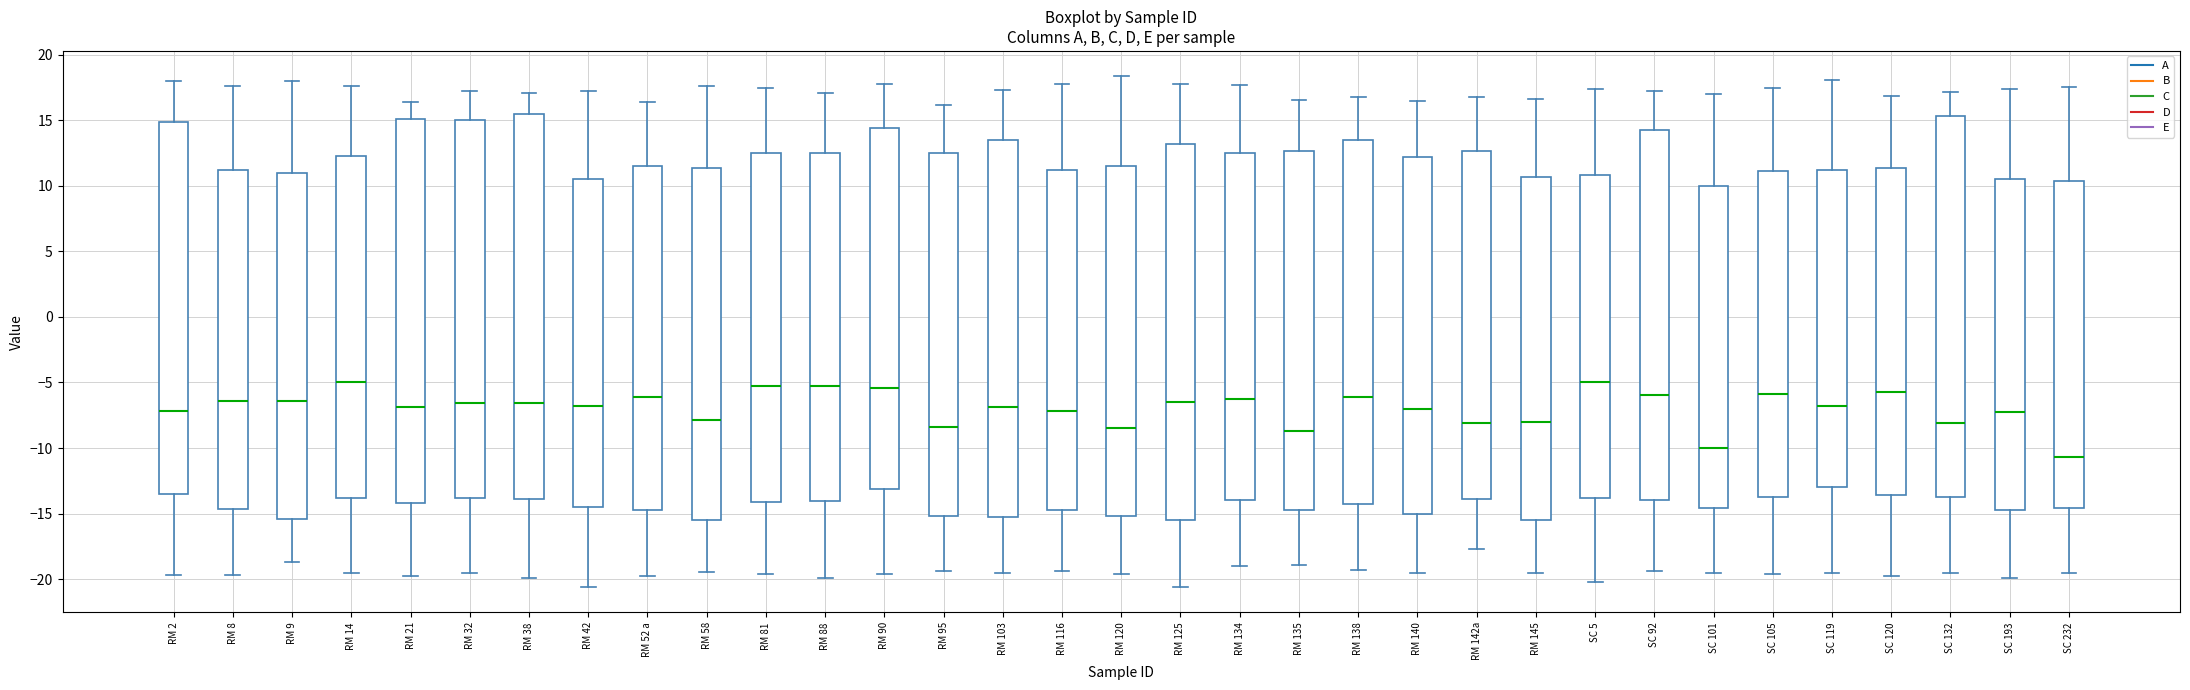

Reading left to right, transcribe this box plot: for each box, give where its median line is, the range the box spans, and where its two whiskers end, as read against the y-axis. The values are not printed on the chart, so give them approximately, as read against the axis.

RM 2: median -7.0, box -13.5 to 15.0, whiskers -19.5 to 18.0
RM 8: median -6.5, box -14.5 to 11.0, whiskers -19.5 to 17.5
RM 9: median -6.5, box -15.5 to 11.0, whiskers -18.5 to 18.0
RM 14: median -5.0, box -14.0 to 12.5, whiskers -19.5 to 17.5
RM 21: median -7.0, box -14.0 to 15.0, whiskers -20.0 to 16.5
RM 32: median -6.5, box -14.0 to 15.0, whiskers -19.5 to 17.0
RM 38: median -6.5, box -14.0 to 15.5, whiskers -20.0 to 17.0
RM 42: median -7.0, box -14.5 to 10.5, whiskers -20.5 to 17.5
RM 52 a: median -6.0, box -14.5 to 11.5, whiskers -20.0 to 16.5
RM 58: median -8.0, box -15.5 to 11.5, whiskers -19.5 to 17.5
RM 81: median -5.5, box -14.0 to 12.5, whiskers -19.5 to 17.5
RM 88: median -5.5, box -14.0 to 12.5, whiskers -20.0 to 17.0
RM 90: median -5.5, box -13.0 to 14.5, whiskers -19.5 to 18.0
RM 95: median -8.5, box -15.0 to 12.5, whiskers -19.5 to 16.0
RM 103: median -7.0, box -15.5 to 13.5, whiskers -19.5 to 17.5
RM 116: median -7.0, box -14.5 to 11.0, whiskers -19.5 to 18.0
RM 120: median -8.5, box -15.0 to 11.5, whiskers -19.5 to 18.5
RM 125: median -6.5, box -15.5 to 13.0, whiskers -20.5 to 18.0
RM 134: median -6.5, box -14.0 to 12.5, whiskers -19.0 to 17.5
RM 135: median -8.5, box -14.5 to 12.5, whiskers -19.0 to 16.5
RM 138: median -6.0, box -14.5 to 13.5, whiskers -19.5 to 17.0
RM 140: median -7.0, box -15.0 to 12.0, whiskers -19.5 to 16.5
RM 142a: median -8.0, box -14.0 to 12.5, whiskers -17.5 to 17.0
RM 145: median -8.0, box -15.5 to 10.5, whiskers -19.5 to 16.5
SC 5: median -5.0, box -14.0 to 11.0, whiskers -20.0 to 17.5
SC 92: median -6.0, box -14.0 to 14.5, whiskers -19.5 to 17.0
SC 101: median -10.0, box -14.5 to 10.0, whiskers -19.5 to 17.0
SC 105: median -6.0, box -13.5 to 11.0, whiskers -19.5 to 17.5
SC 119: median -7.0, box -13.0 to 11.0, whiskers -19.5 to 18.0
SC 120: median -5.5, box -13.5 to 11.5, whiskers -20.0 to 17.0
SC 132: median -8.0, box -13.5 to 15.5, whiskers -19.5 to 17.0
SC 193: median -7.0, box -14.5 to 10.5, whiskers -20.0 to 17.5
SC 232: median -10.5, box -14.5 to 10.5, whiskers -19.5 to 17.5